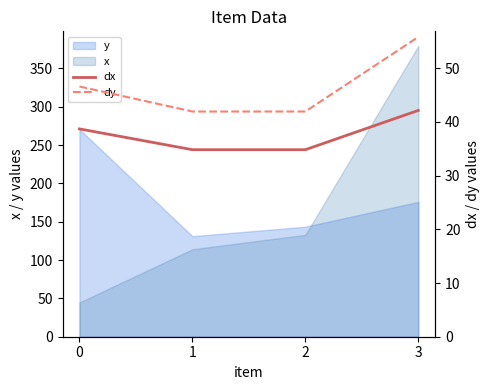

The dx series shows 34.8 at 1. True or false?

True